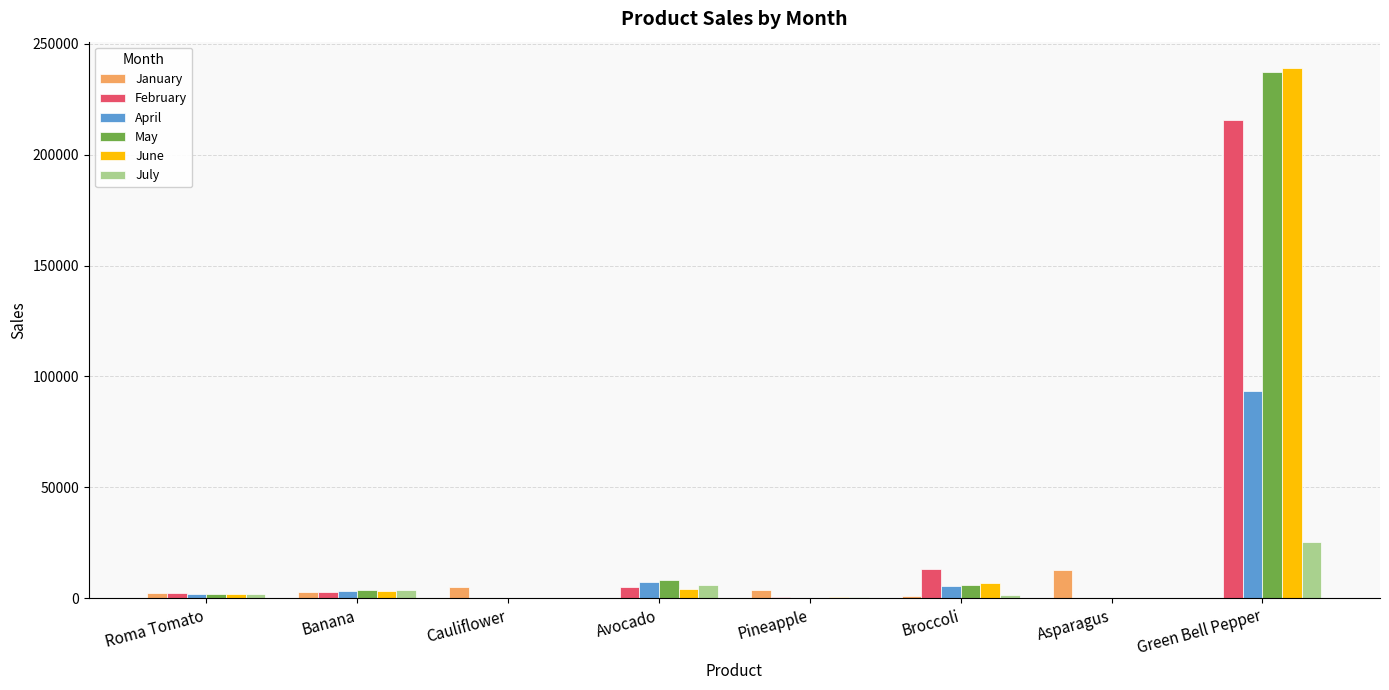

The July series shows 5938.7 at Avocado. True or false?

True